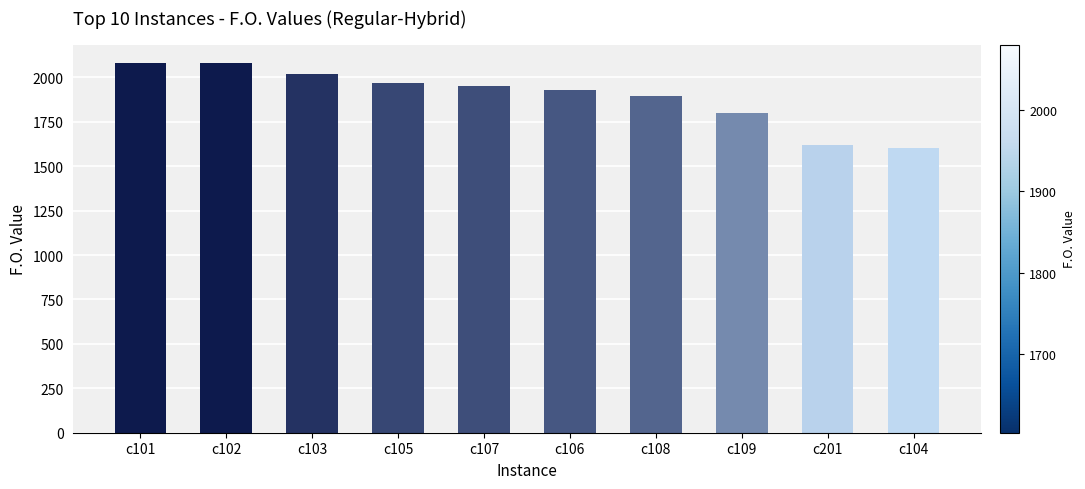

What is the difference between the second highest and second lowest values?

458.4